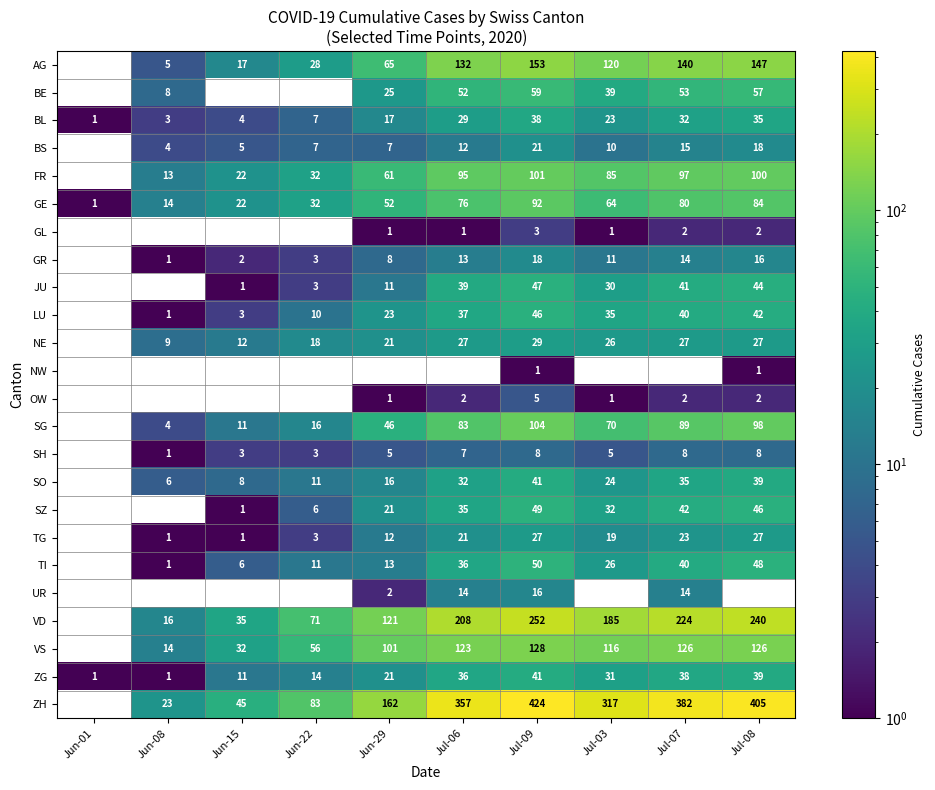

Is it true that ZG equals 12 at Jul-03?

False